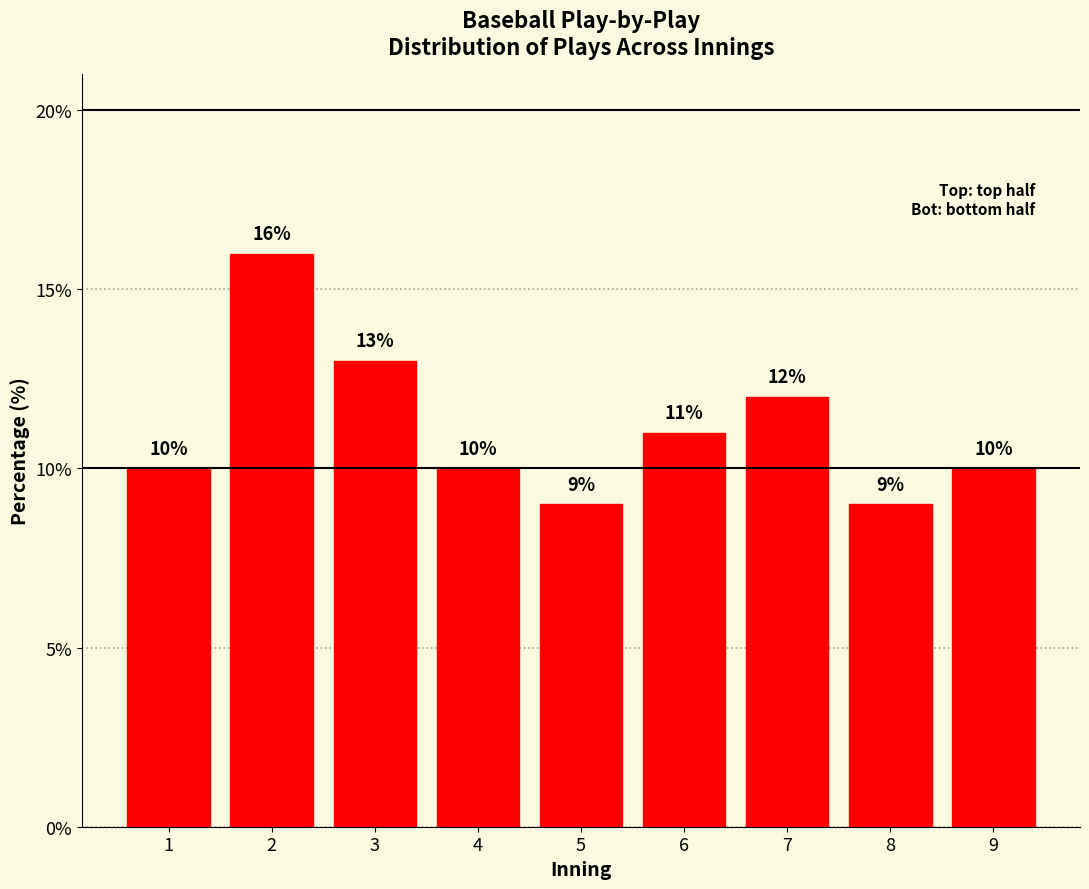

Reading left to right, what are all the values shown in this chart?

1=10	2=16	3=13	4=10	5=9	6=11	7=12	8=9	9=10